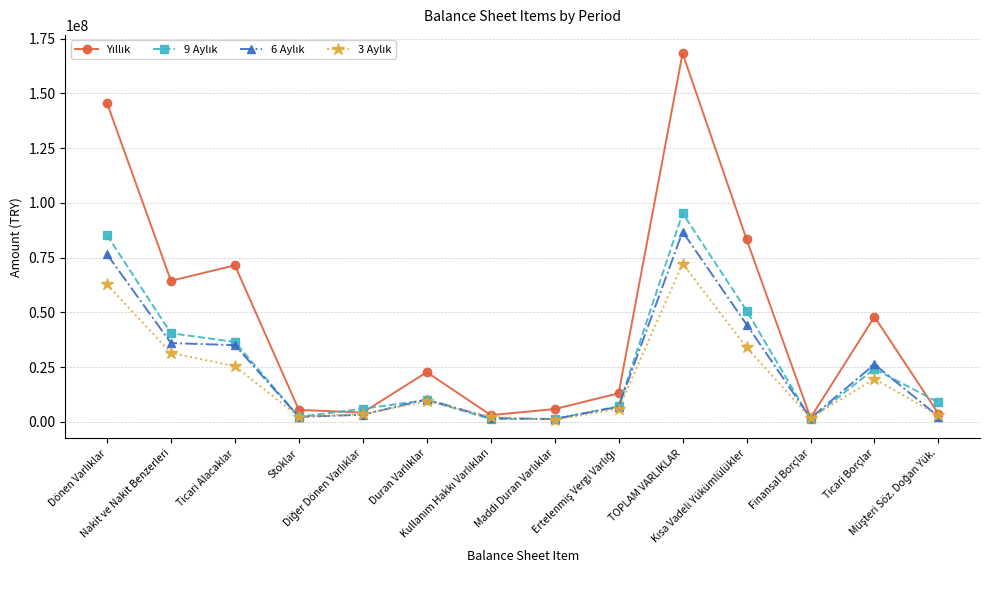

What is the difference between the Yıllık values at Finansal Borçlar and Nakit ve Nakit Benzerleri?

62586193